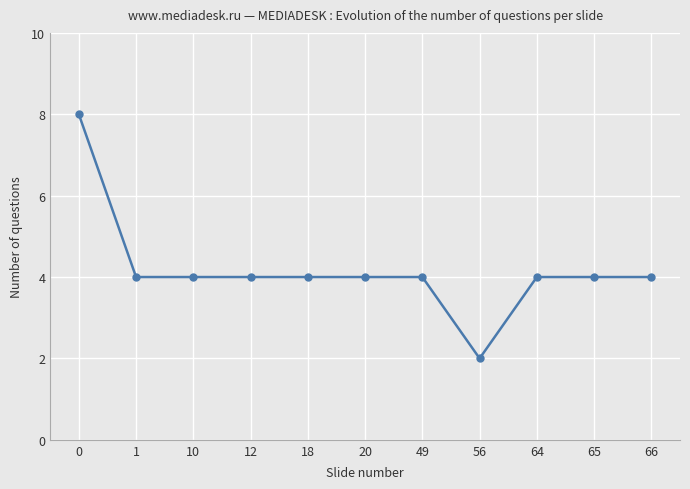

What is the maximum value shown in the chart?

8